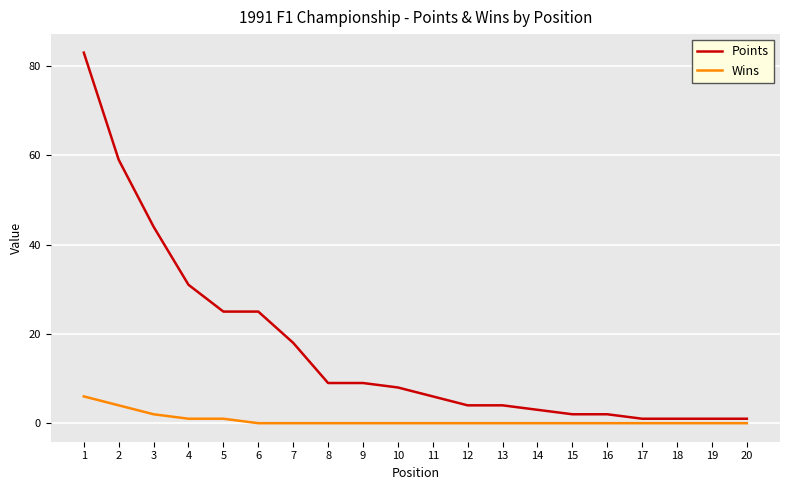

How many lines are shown in the chart?

2